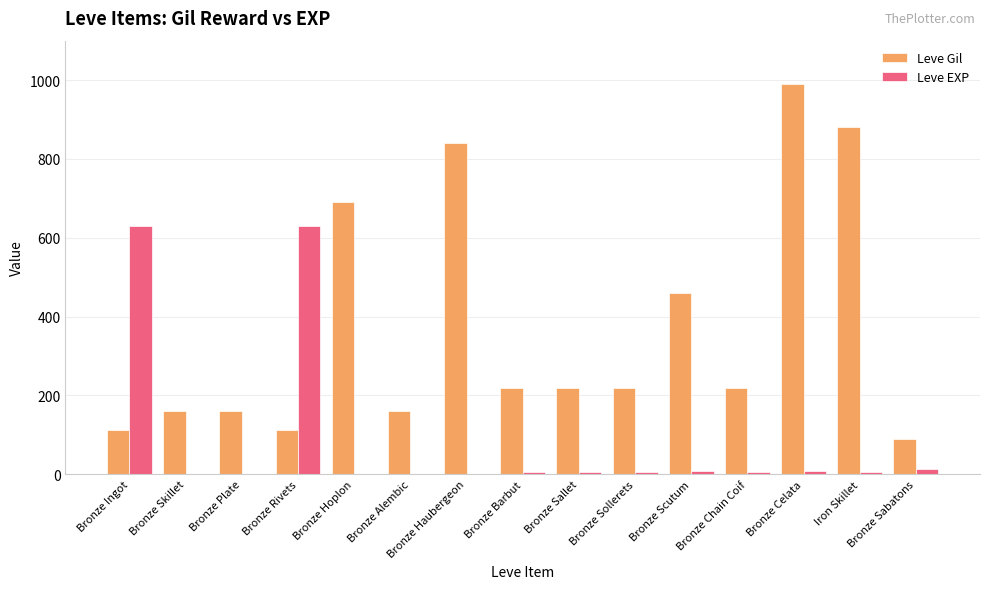

At which label is Leve Gil closest to 540?

Bronze Scutum